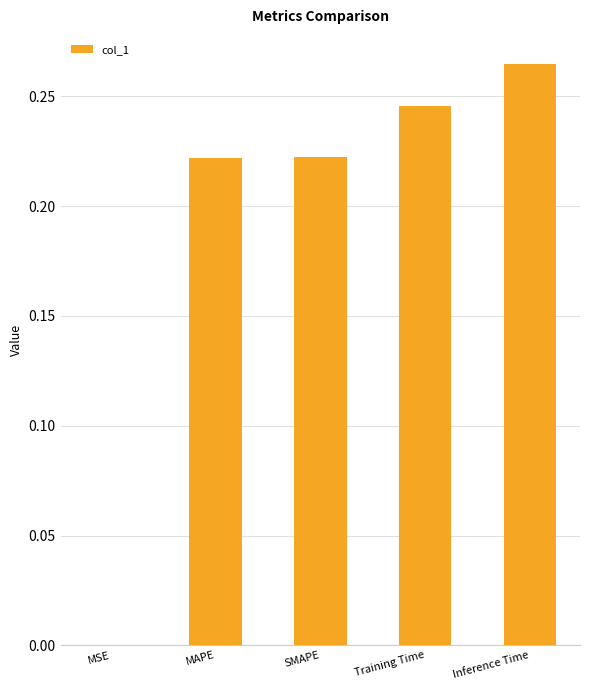

Does the chart contain stacked bars?

No